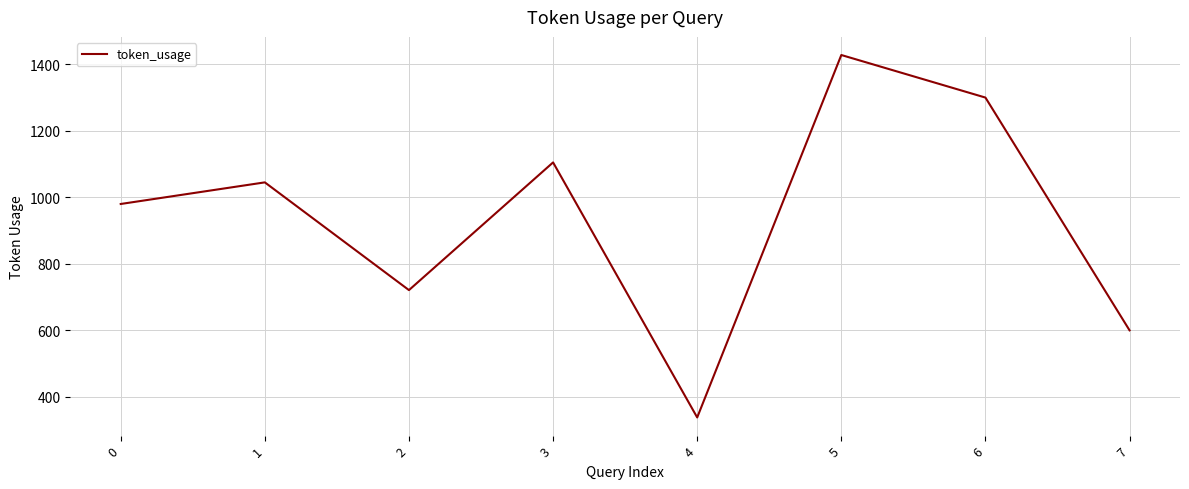

At which category does the data reach its first local valley?

2